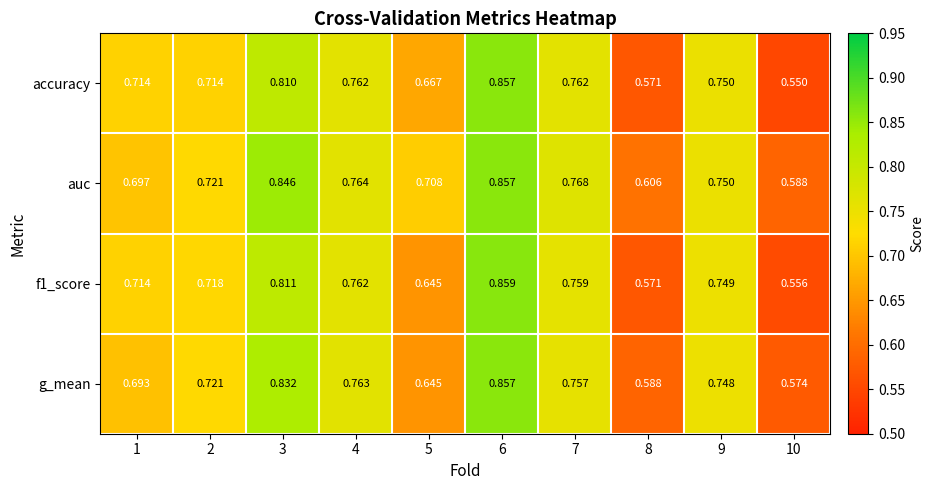

Which series has the largest range (max minus min)?

accuracy